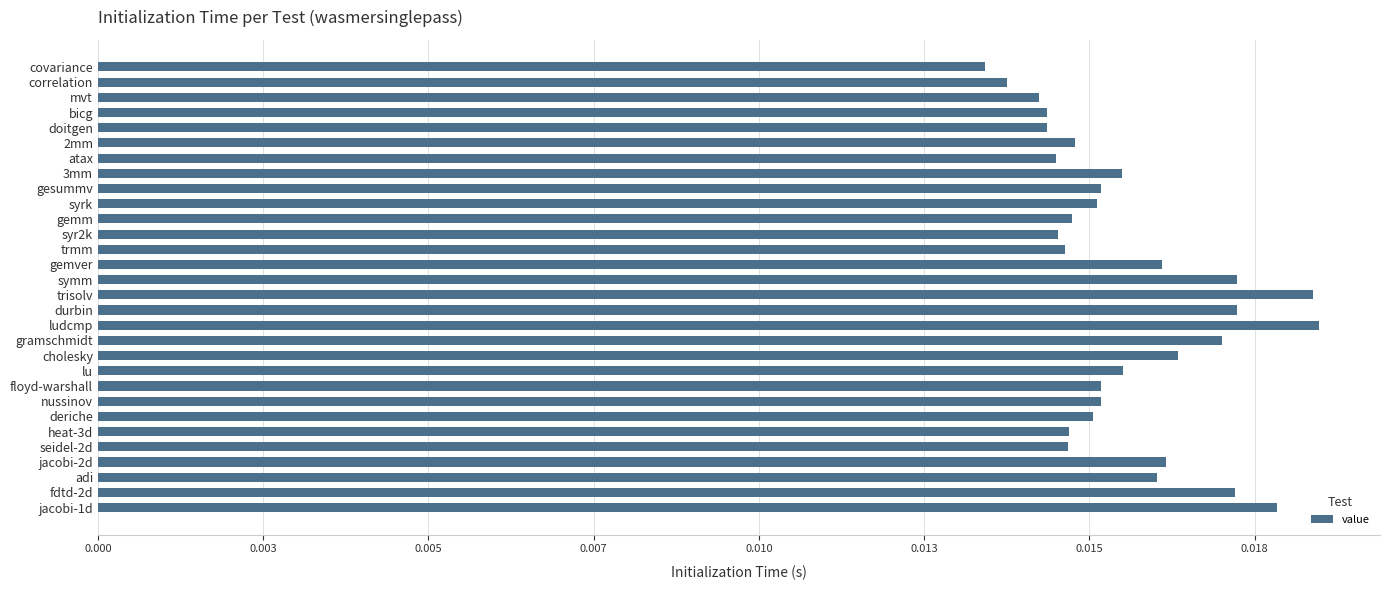

How many bars are there in total?

30